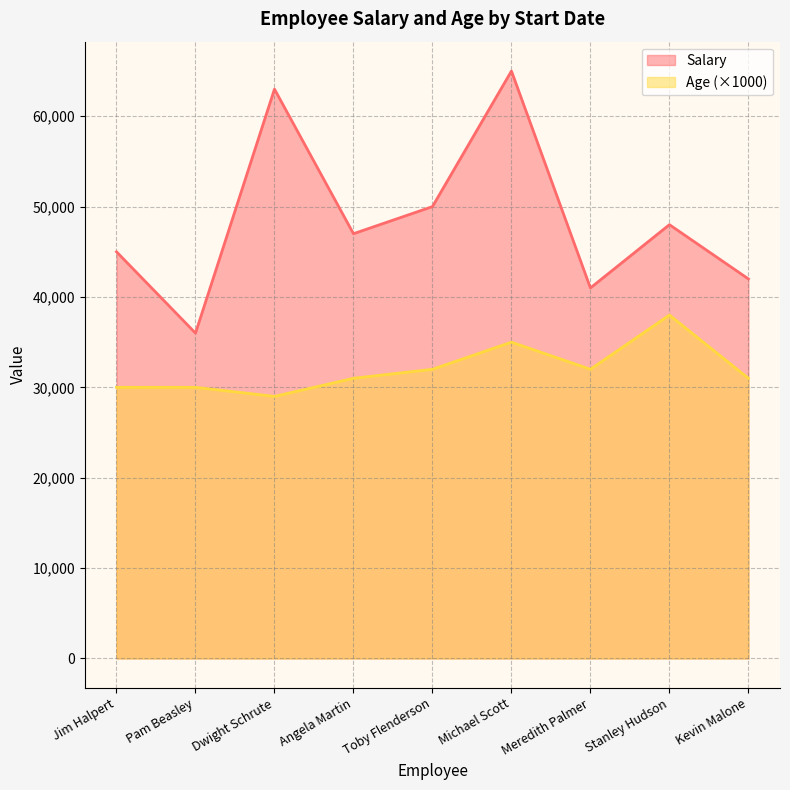

Rank the series by their maximum value, from highest to lowest.

Salary, Age (×1000)